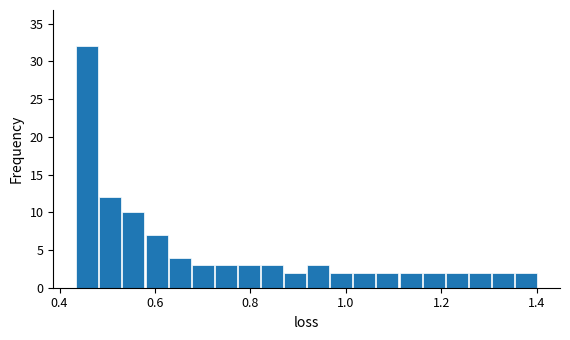

Read against the x-axis, roughly where is the centre of the tallest bar?

0.46